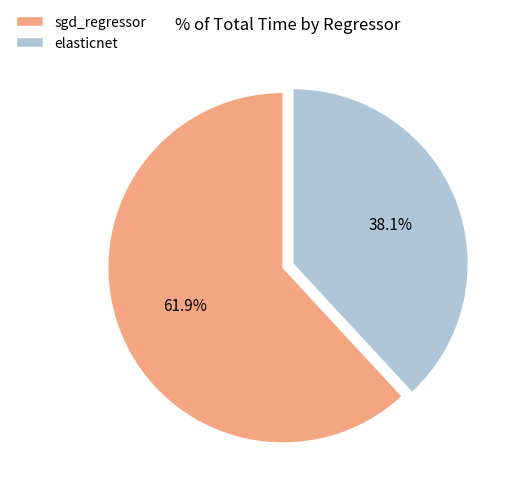

To the nearest percent, what portion does elasticnet represent?

38%